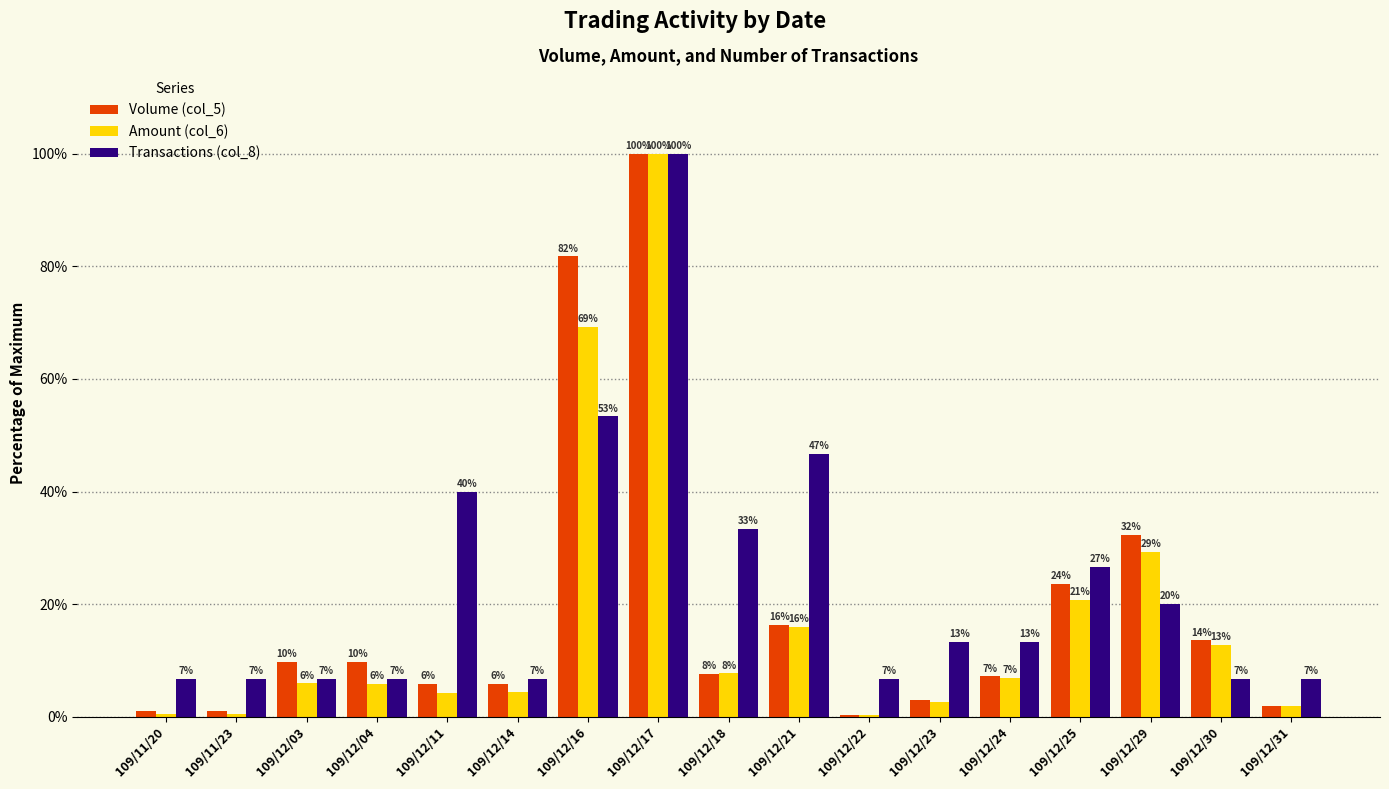

What is the maximum value shown in the chart?

100.0